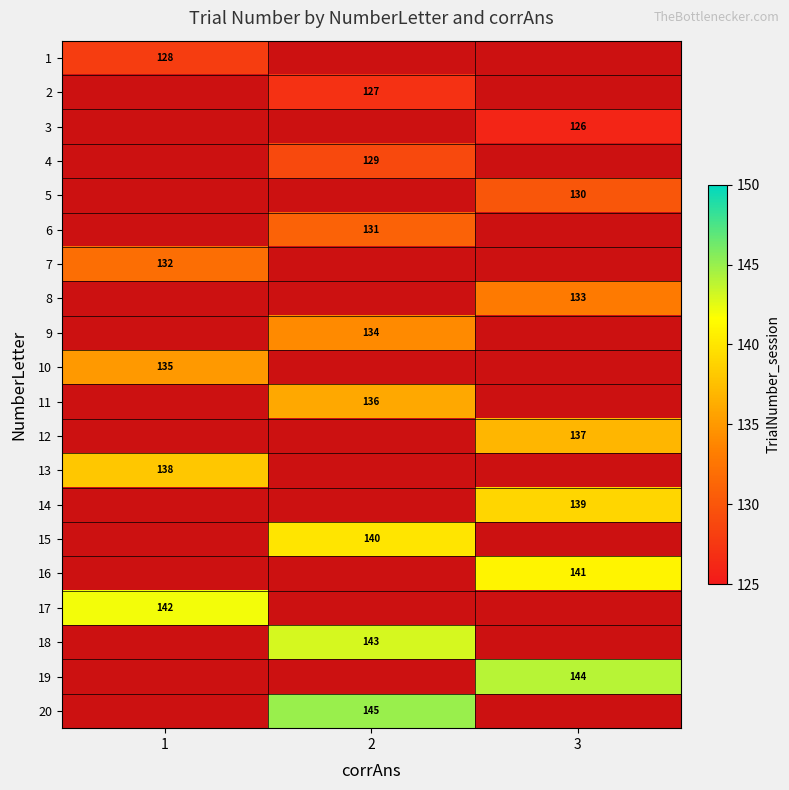

What is the spread (max minus min) of values at 1?

14.0